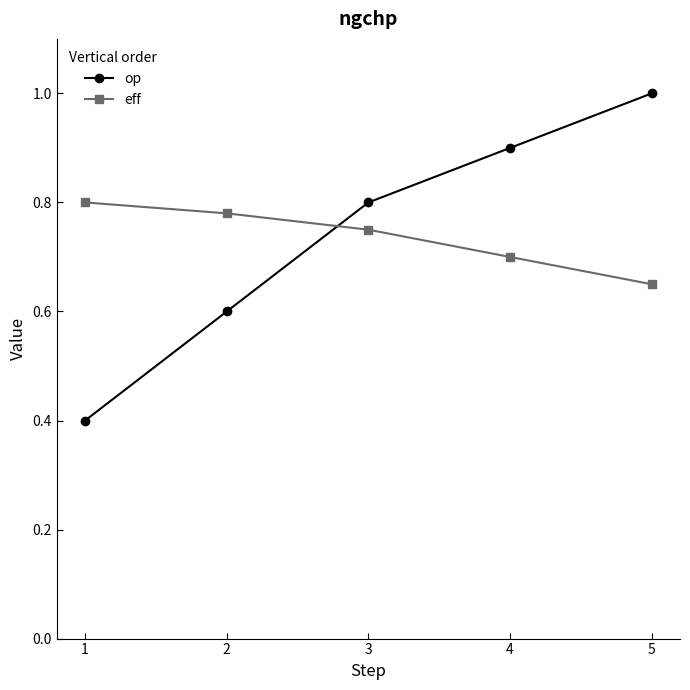

Which series has the largest range (max minus min)?

op